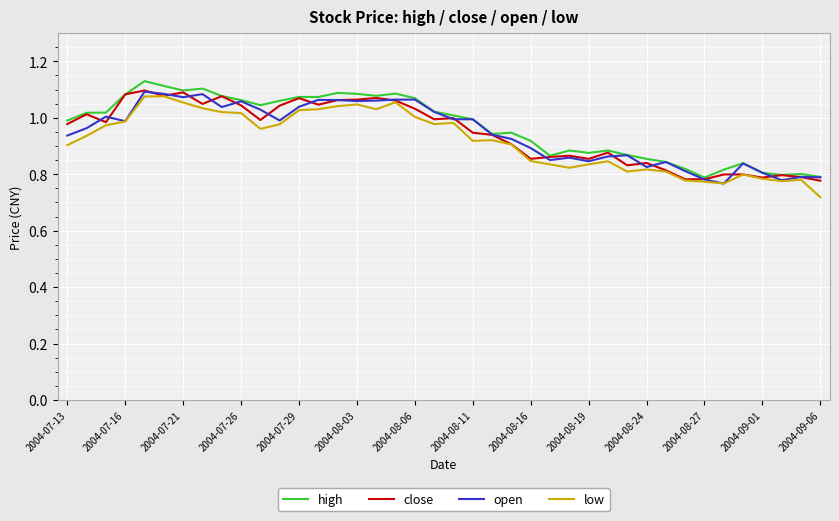

How many lines are shown in the chart?

4